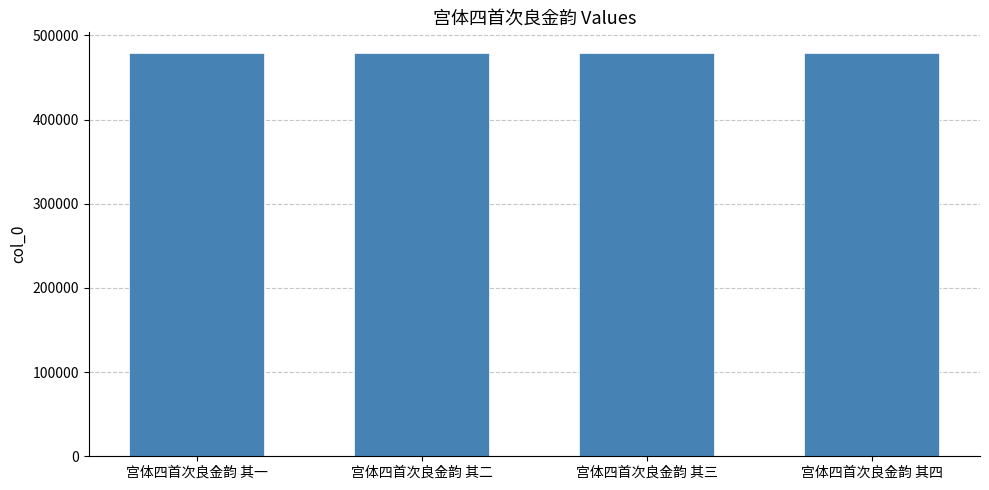

What is the average value?

479636